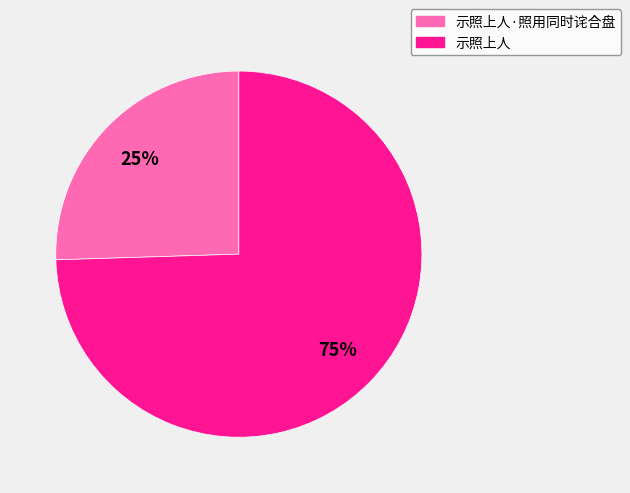

Is there any slice that represents more than half of the pie?

Yes